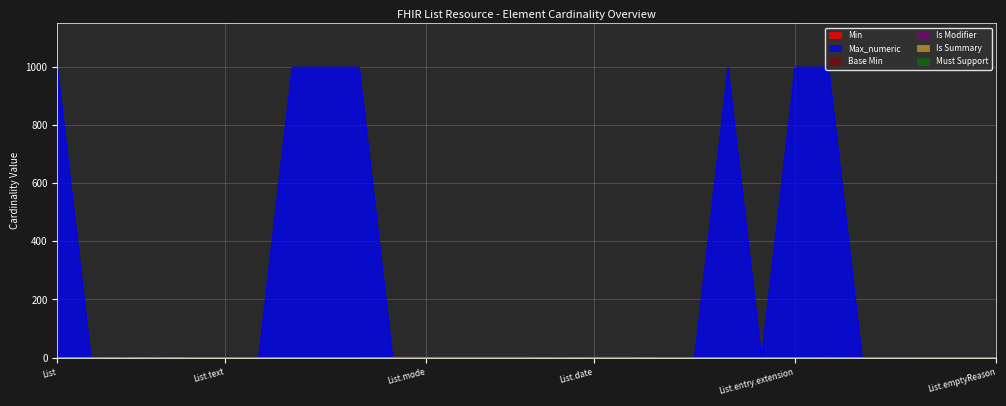

Reading left to right, list all the values displayed in this chart.

Min: 0	0	0	0	0	0	0	0	0	0	1	1	0	0	0	0	0	0	0	0	0	0	0	0	0	0	0	1	0
Max_numeric: 999	1	1	1	1	1	0	999	999	999	1	1	0	0	0	0	0	0	0	0	999	1	999	999	1	1	1	1	1
Base Min: 0	0	0	0	0	0	0	0	0	0	1	1	0	0	0	0	0	0	0	0	0	0	0	0	0	0	0	1	0
Is Modifier: 0	0	0	1	0	0	0	0	1	0	1	1	0	0	0	0	0	0	0	0	0	0	0	1	0	1	0	0	0
Is Summary: 0	1	0	1	0	0	0	0	0	0	1	1	1	1	1	0	1	1	0	0	0	0	0	1	0	0	0	0	0